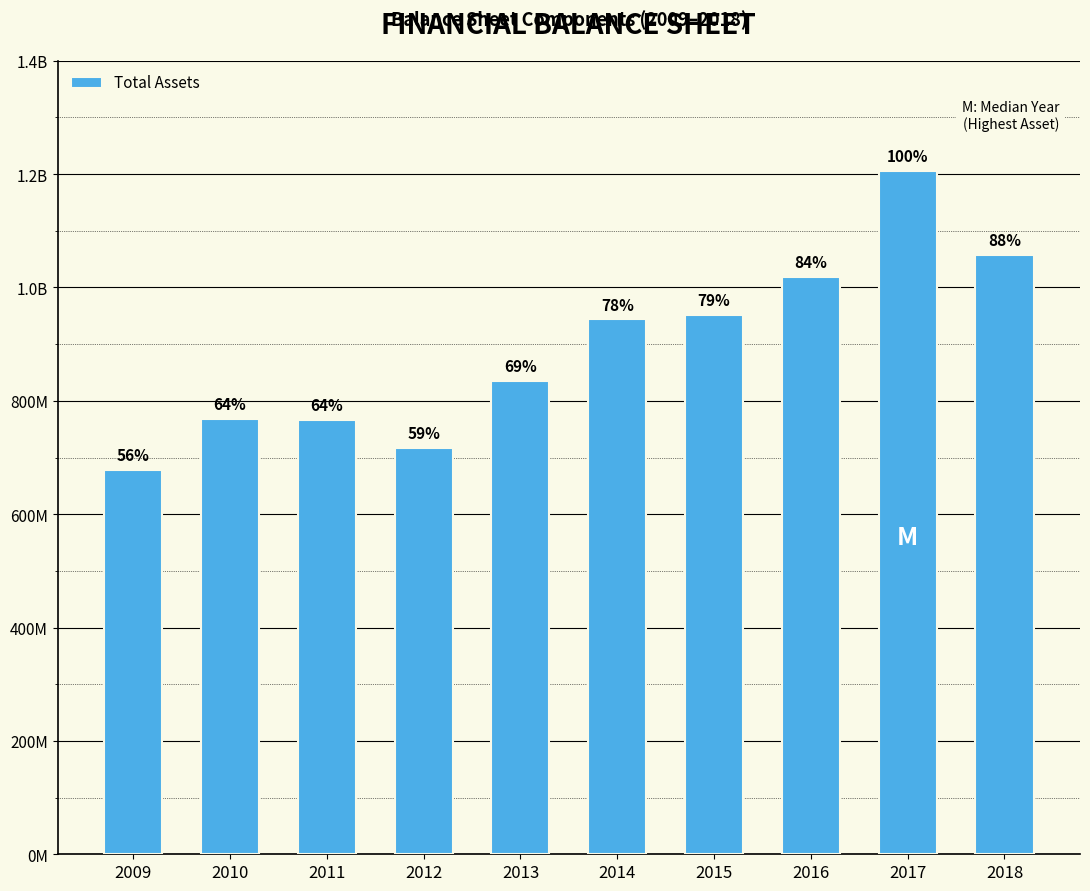

What is the difference between the values at 2011 and 2009?

89102078